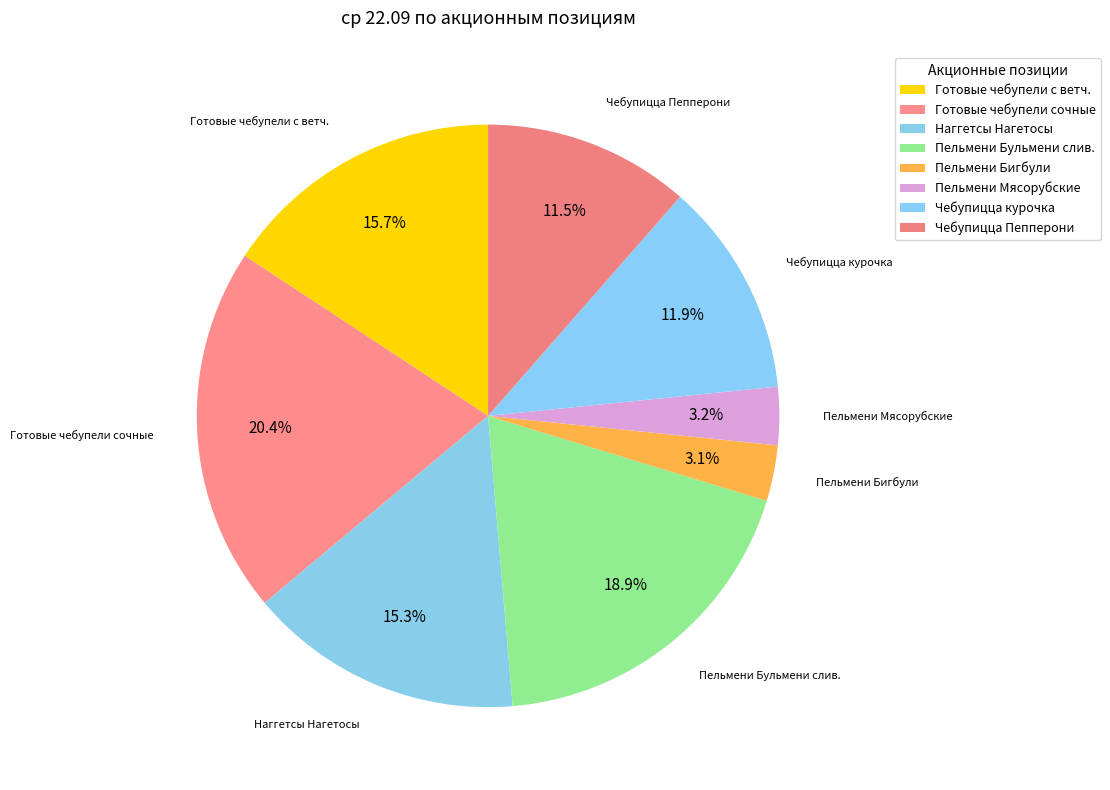

How many slices are in this pie chart?

8